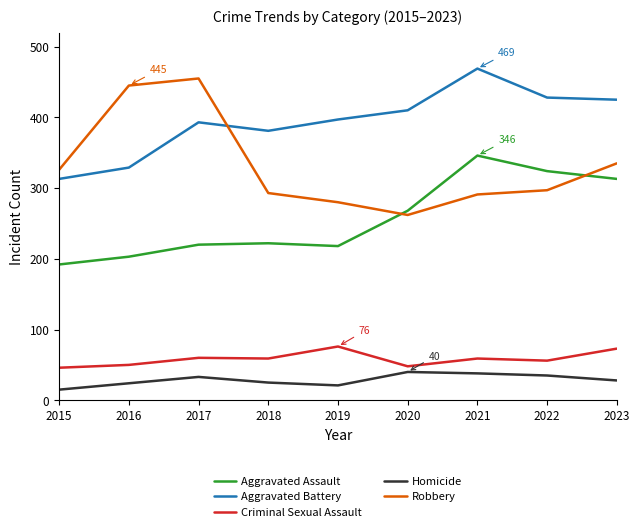

What is the maximum value shown in the chart?

469